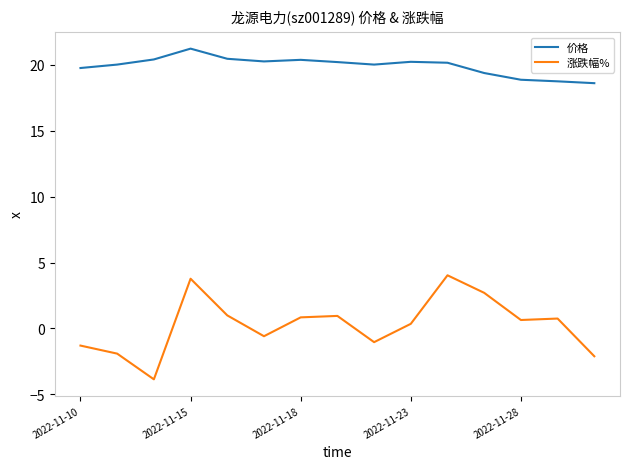

At how many categories does at least one series exceed 9?

15